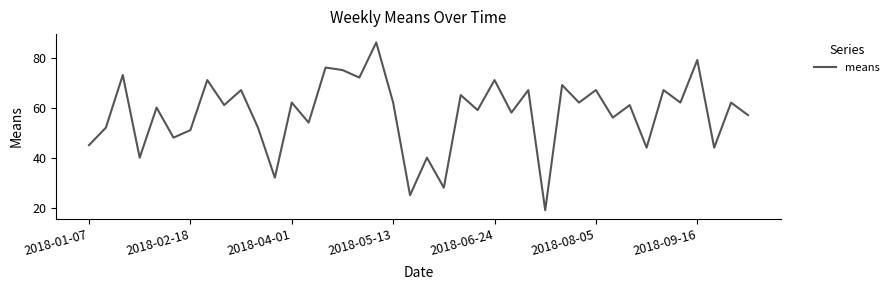

What is the greatest value displayed?

86